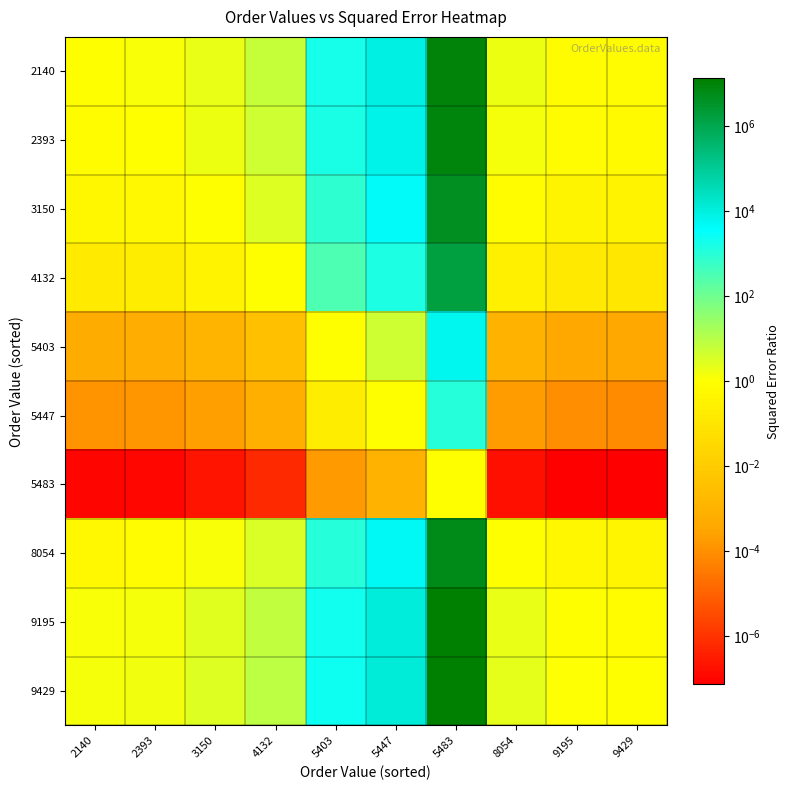

Reading right to left, transcribe all the data shown in this chart.

2140: 9429=0.7	9195=0.8	8054=1.7	5483=9631875.7	5447=8809.0	5403=1763.1	4132=6.1	3150=2.1	2393=1.2	2140=1.0
2393: 9429=0.6	9195=0.7	8054=1.4	5483=8228990.7	5447=7526.0	5403=1506.3	4132=5.2	3150=1.8	2393=1.0	2140=0.9
3150: 9429=0.3	9195=0.4	8054=0.8	5483=4690537.7	5447=4289.8	5403=858.6	4132=3.0	3150=1.0	2393=0.6	2140=0.5
4132: 9429=0.1	9195=0.1	8054=0.3	5483=1572518.4	5447=1438.2	5403=287.8	4132=1.0	3150=0.3	2393=0.2	2140=0.2
5403: 9429=0.0	9195=0.0	8054=0.0	5483=5463.1	5447=5.0	5403=1.0	4132=0.0	3150=0.0	2393=0.0	2140=0.0
5447: 9429=0.0	9195=0.0	8054=0.0	5483=1093.4	5447=1.0	5403=0.2	4132=0.0	3150=0.0	2393=0.0	2140=0.0
5483: 9429=0.0	9195=0.0	8054=0.0	5483=1.0	5447=0.0	5403=0.0	4132=0.0	3150=0.0	2393=0.0	2140=0.0
8054: 9429=0.4	9195=0.5	8054=1.0	5483=5700085.3	5447=5213.1	5403=1043.4	4132=3.6	3150=1.2	2393=0.7	2140=0.6
9195: 9429=0.9	9195=1.0	8054=2.1	5483=11880961.0	5447=10865.9	5403=2174.8	4132=7.6	3150=2.5	2393=1.4	2140=1.2
9429: 9429=1.0	9195=1.1	8054=2.4	5483=13425925.8	5447=12278.9	5403=2457.6	4132=8.5	3150=2.9	2393=1.6	2140=1.4